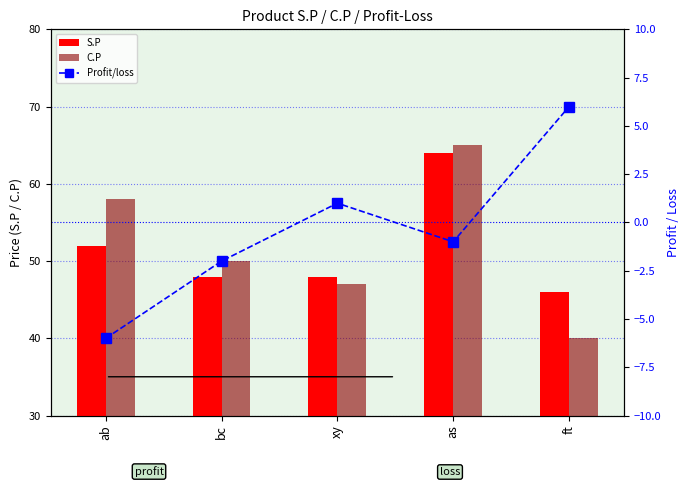

At which label does S.P first exceed 48?

ab